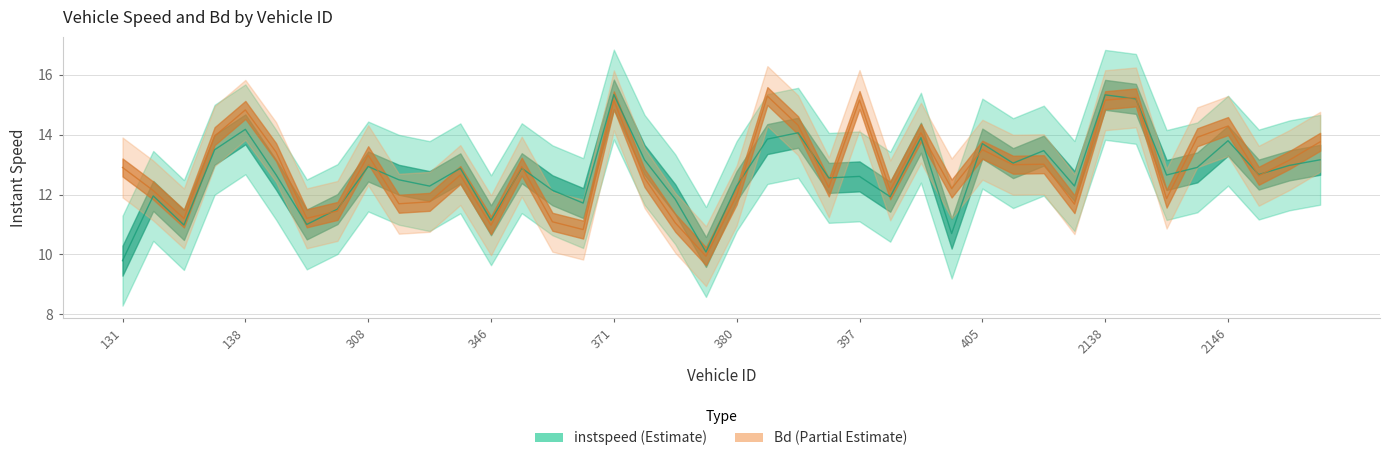

Is it true that Bd equals 21.0 at 377?

False